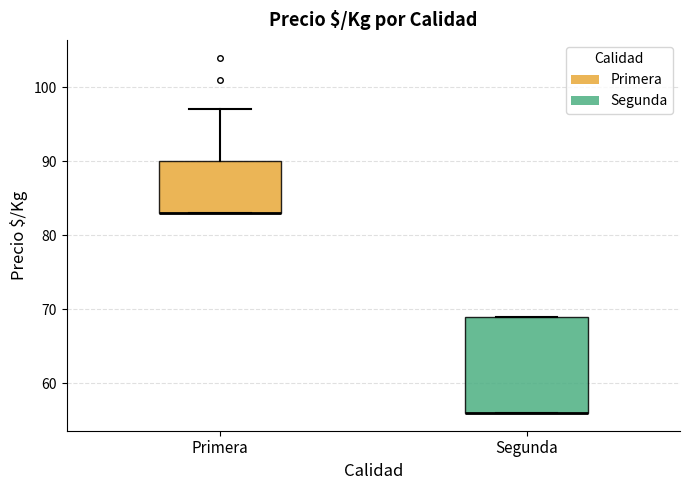

Reading left to right, read every box against the y-axis: the position of its median line, the range the box covers, and the ends of its whiskers. The values are not printed on the chart, so give them approximately, as read against the axis.

Primera: median 83 (drawn on the box's lower edge), box 83 to 90, whiskers 83 to 97
Segunda: median 56 (drawn on the box's lower edge), box 56 to 69, whiskers 56 to 69